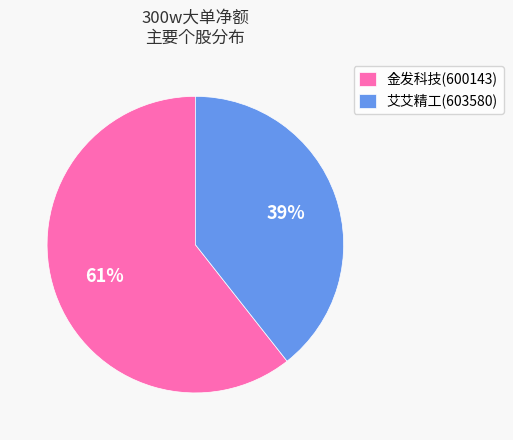

What is the majority slice?

金发科技(600143)